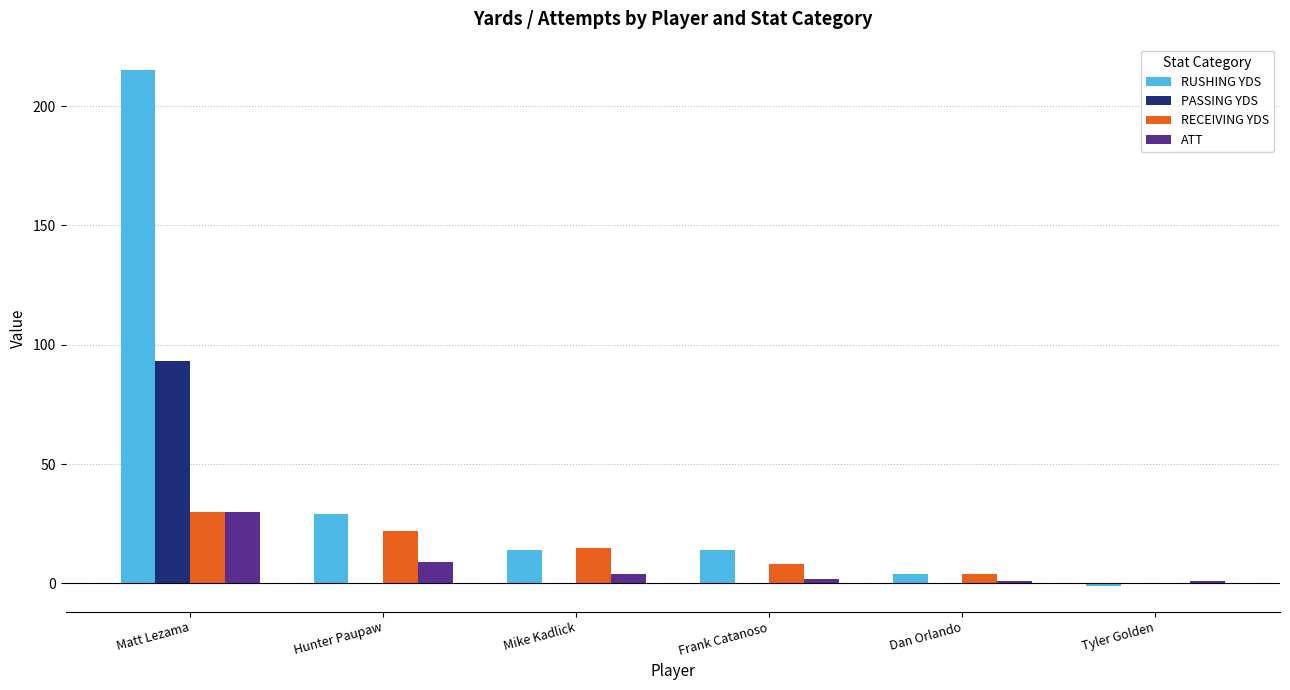

What is the average value of the PASSING YDS series?

16